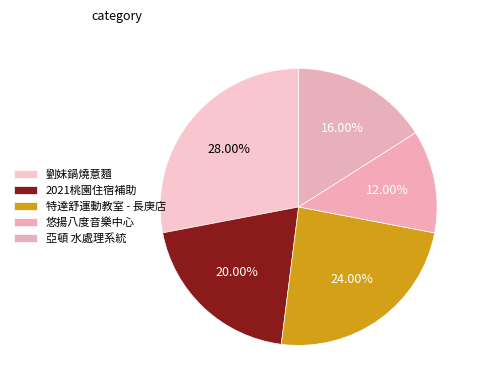

How many segments does this pie chart have?

5